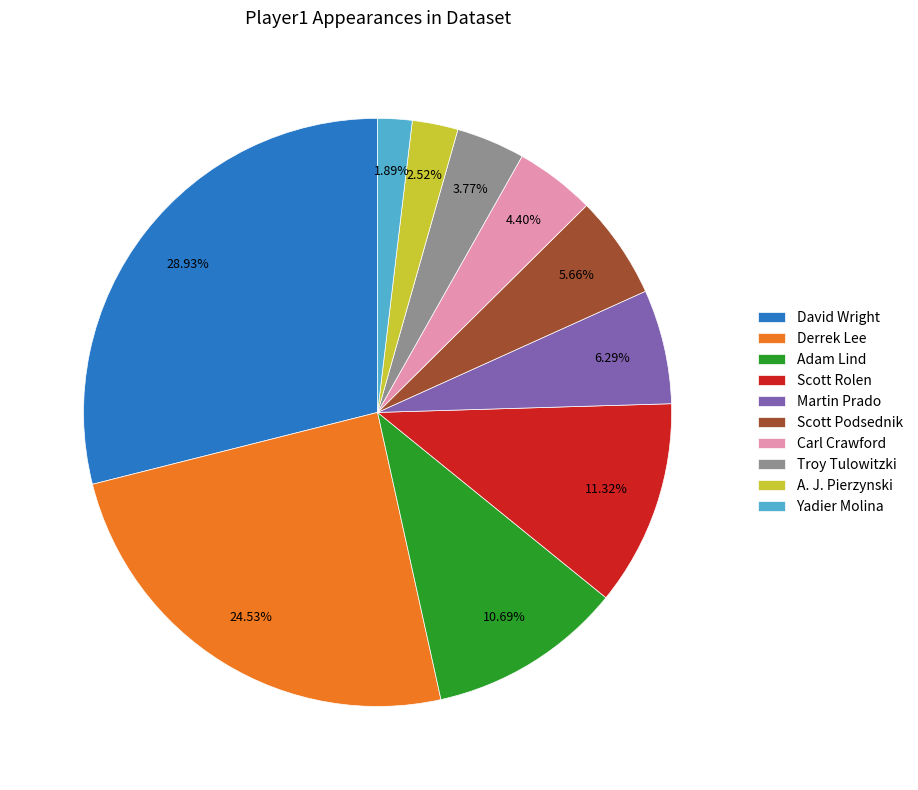

Rank the categories by value from highest to lowest.

David Wright, Derrek Lee, Scott Rolen, Adam Lind, Martin Prado, Scott Podsednik, Carl Crawford, Troy Tulowitzki, A. J. Pierzynski, Yadier Molina